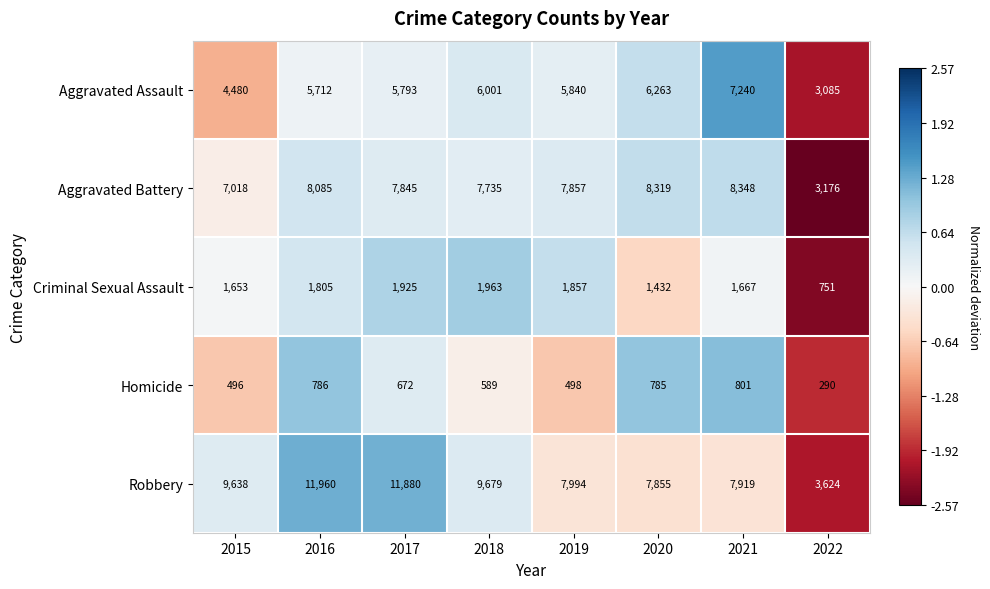

What is the difference between the second highest and second lowest values in the Aggravated Battery series?

1301